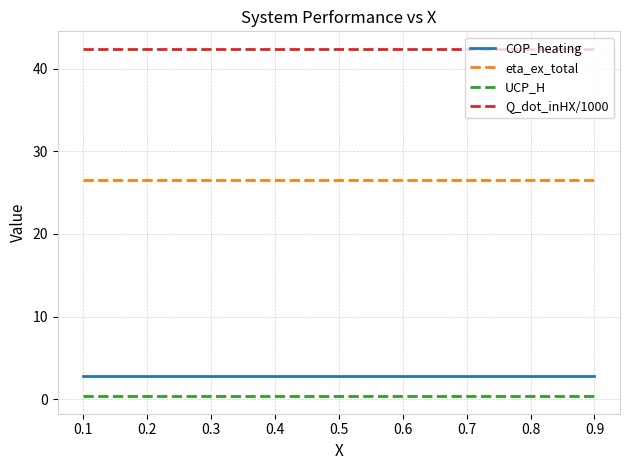

How many UCP_H values are between 0 and 1?

9